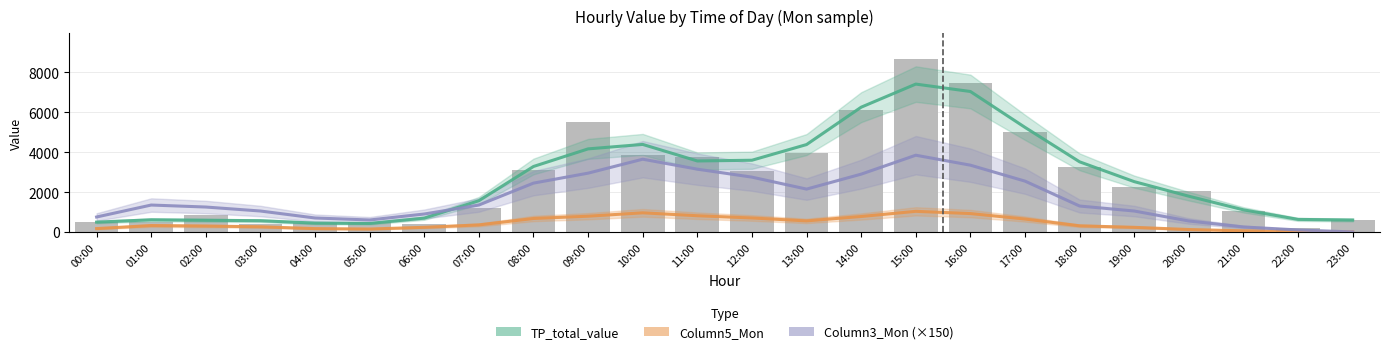

Is the value of TP_total_value at 17:00 greater than the value of Column3_Mon (×150) at 05:00?

Yes